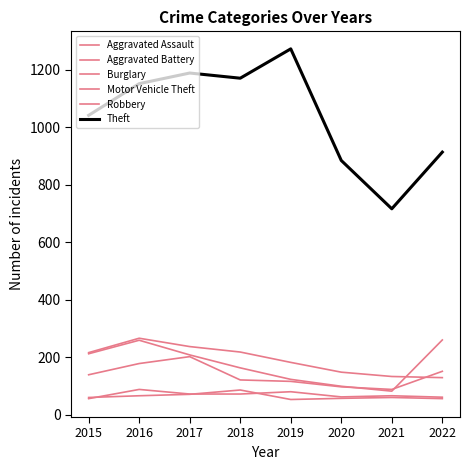

Does the chart display data point markers on the line(s)?

No